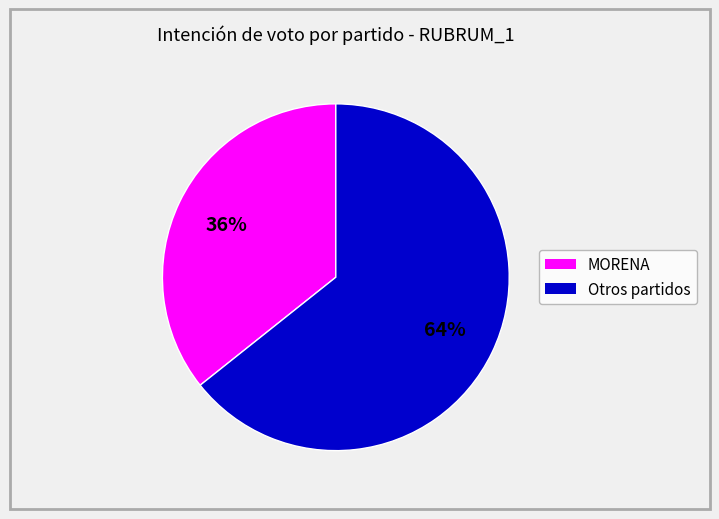

To the nearest percent, what is the average slice percentage?

50%